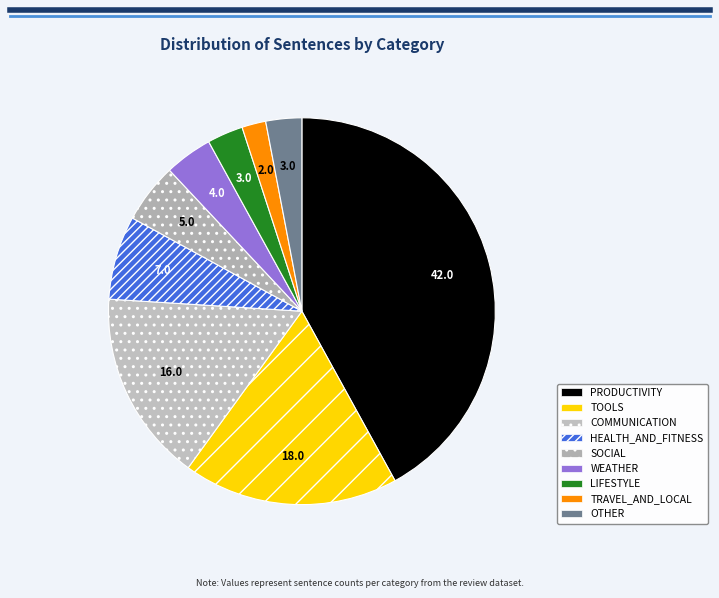

Which slice is the largest?

PRODUCTIVITY